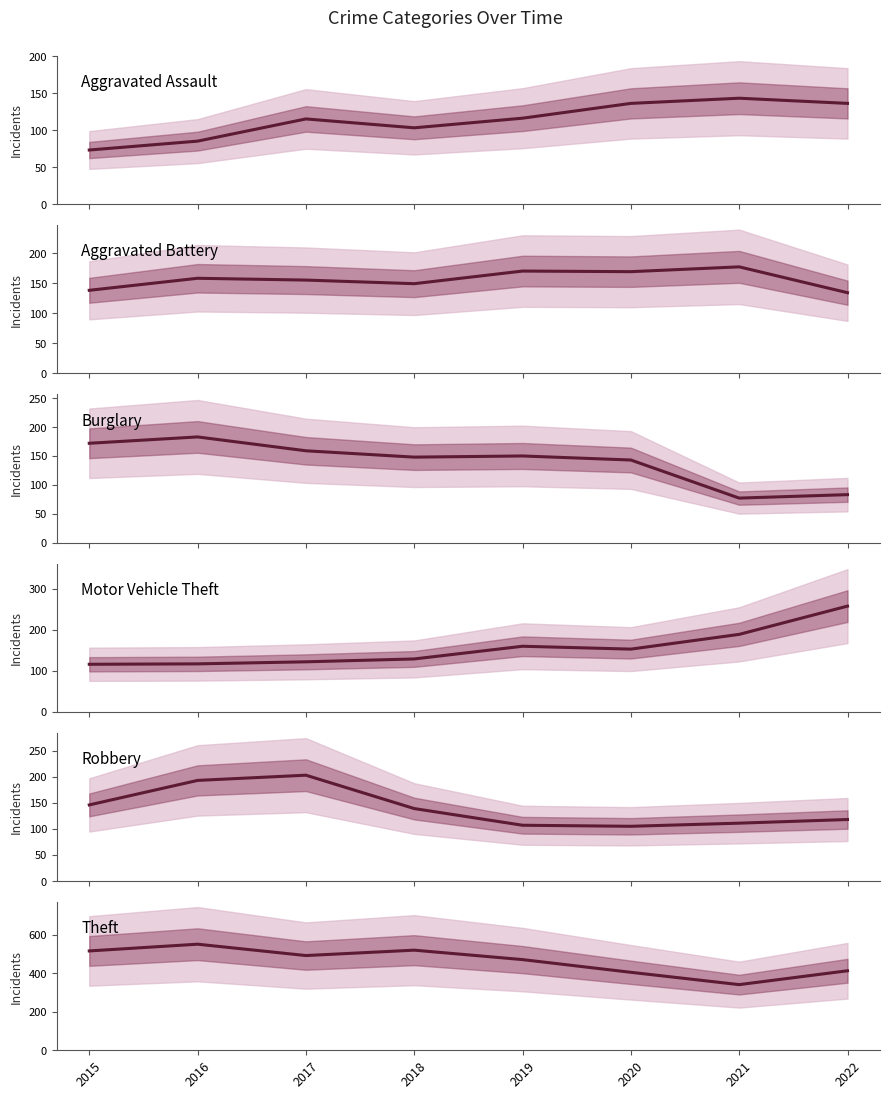

True or false: Aggravated Assault has a value of 47 at 2022.

False